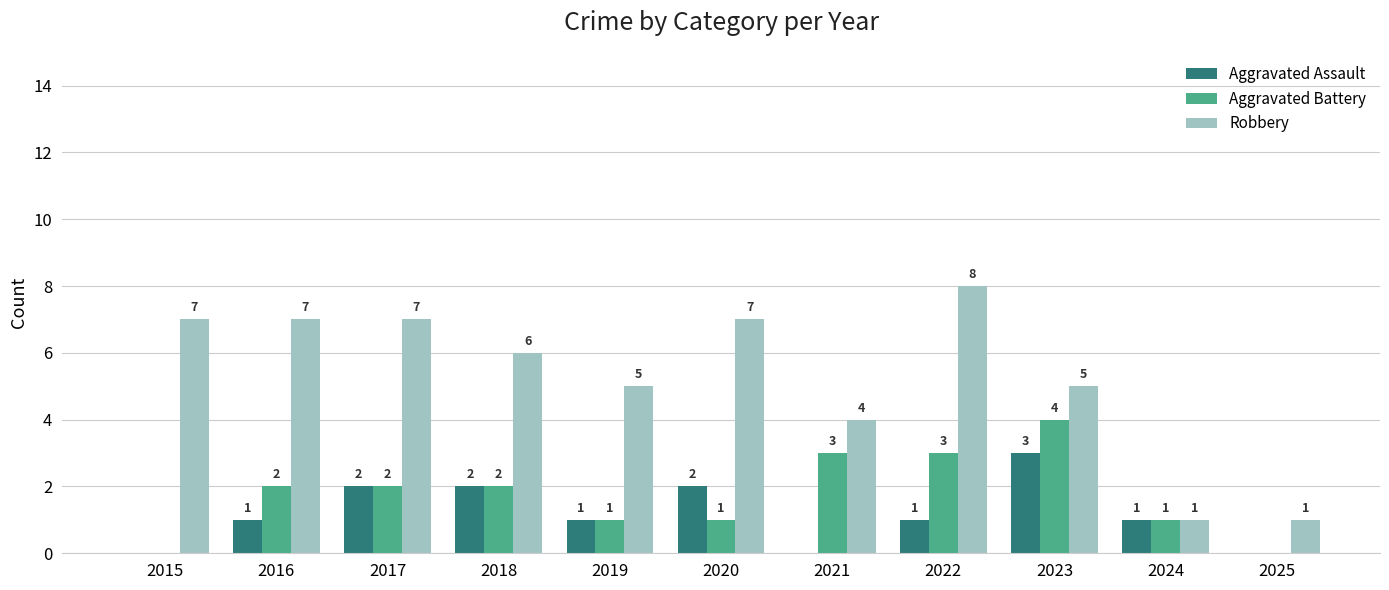

At which category does the chart reach its peak across all series?

2022